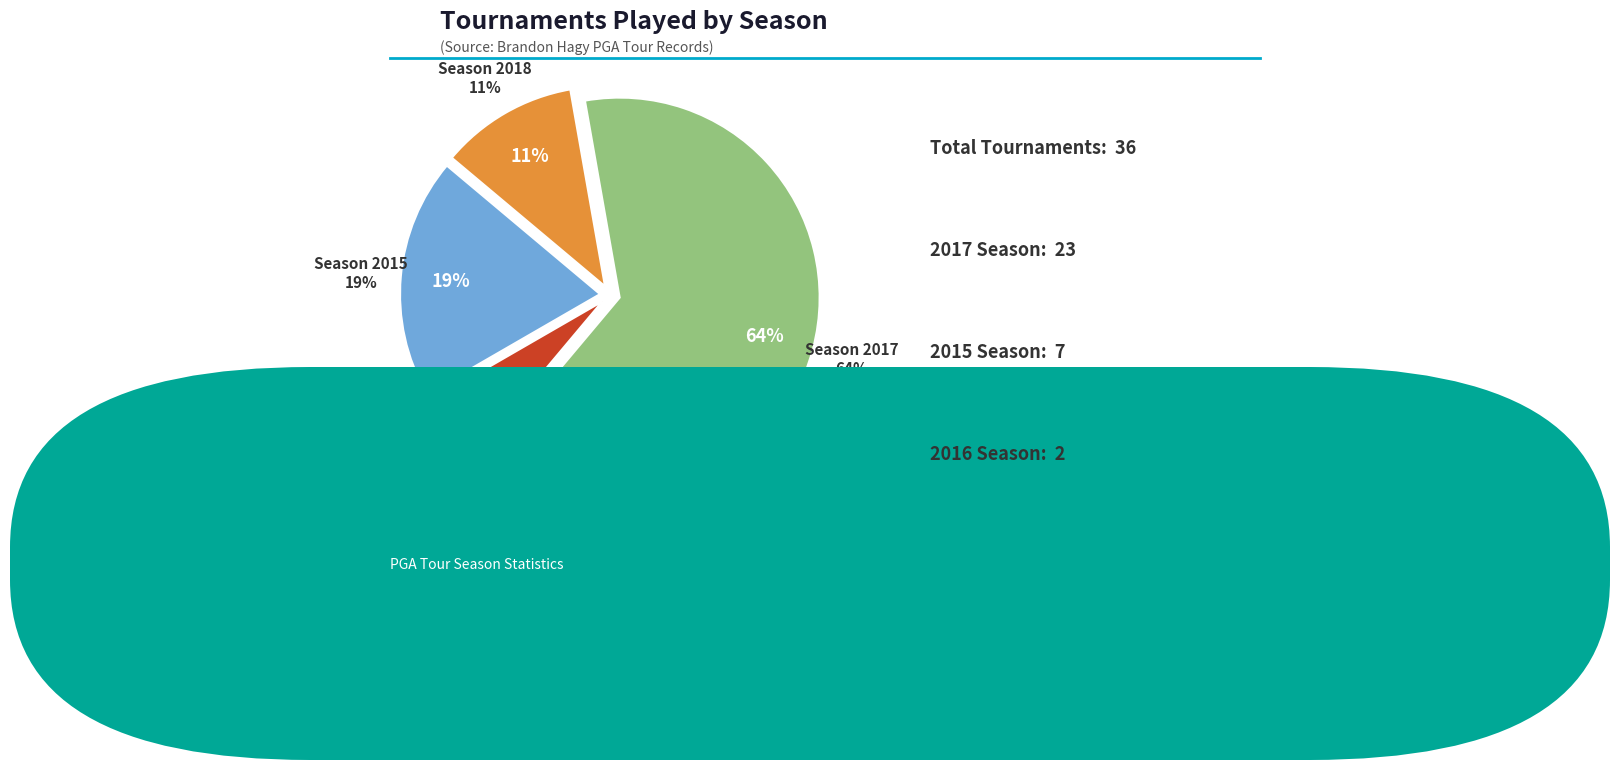

Count the number of slices in the pie.

4